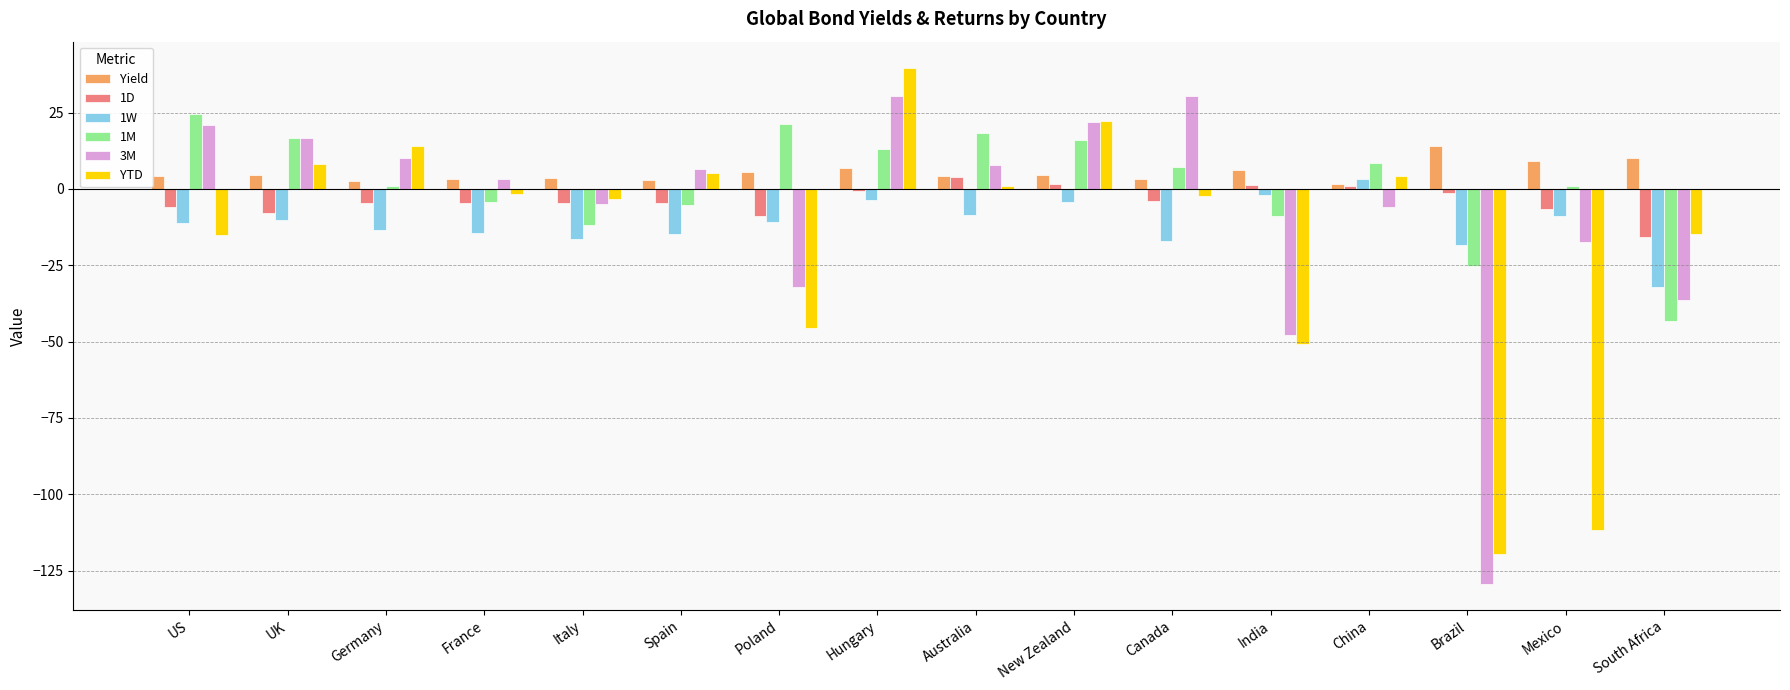

The 1M series shows 22.8 at UK. True or false?

False